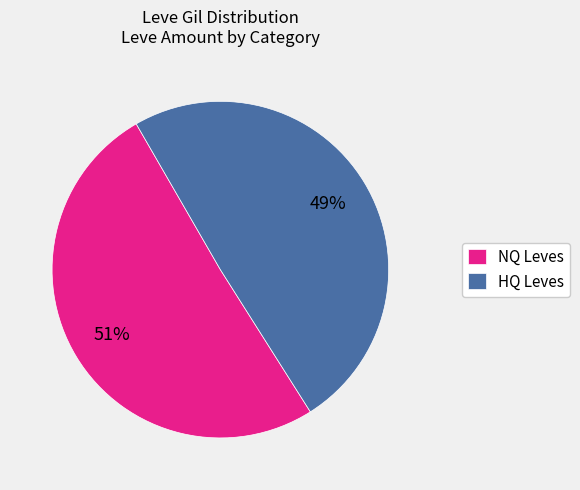

Combined, do HQ Leves and NQ Leves account for over 50%?

Yes